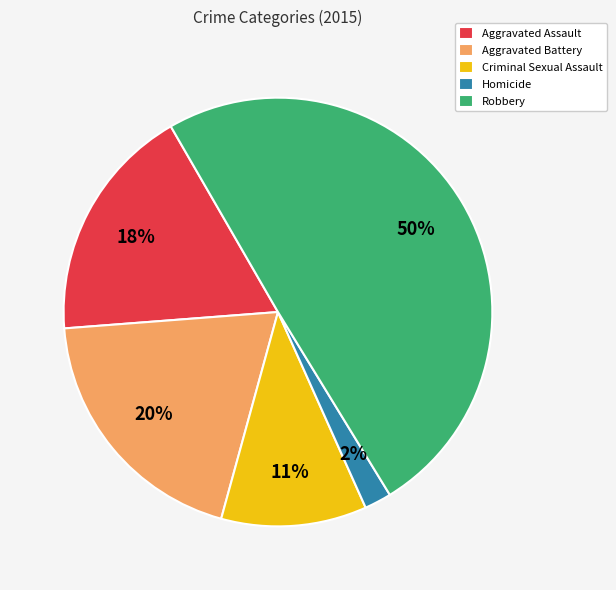

Which category has the biggest portion of the pie?

Robbery